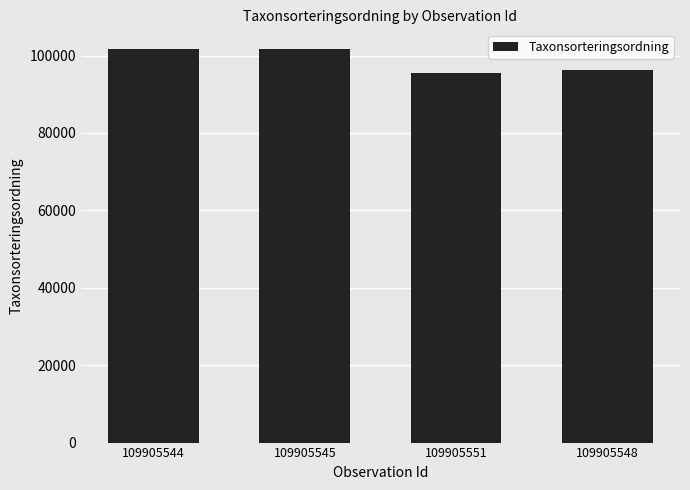

What is the ratio of the value at 109905548 to the value at 109905551?

1.0